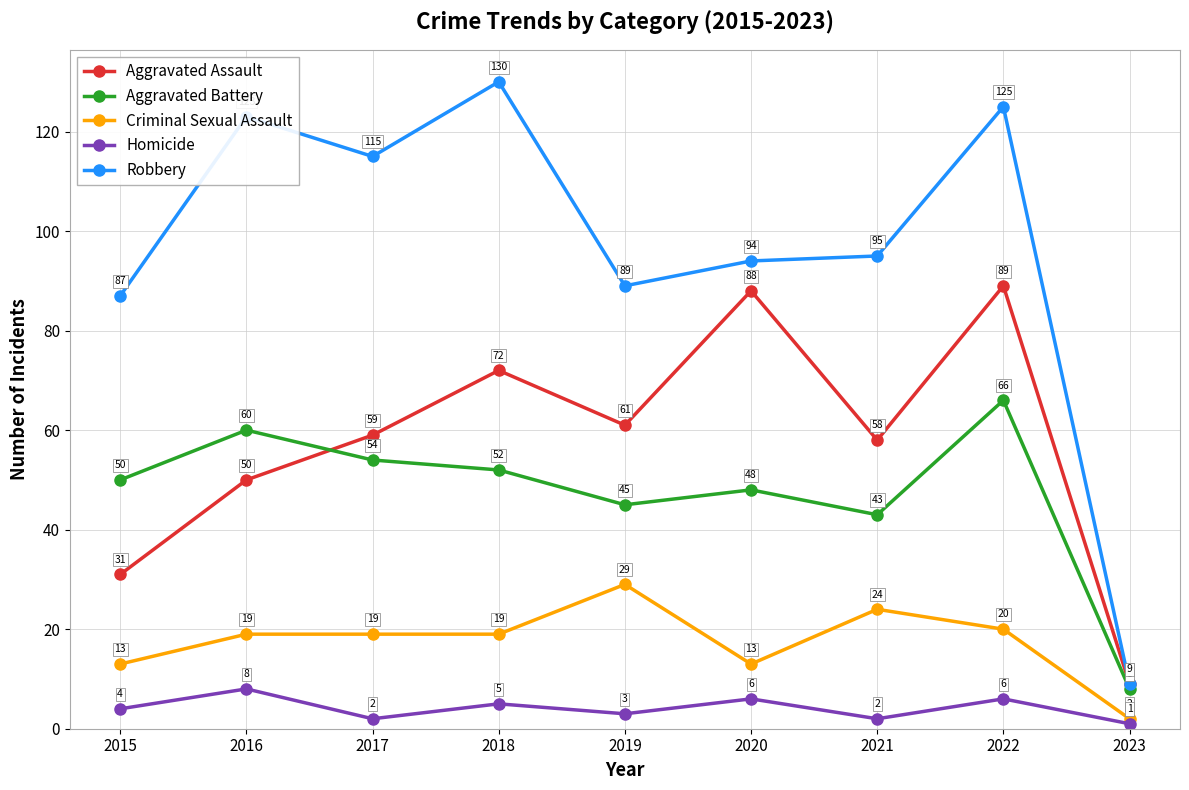

List the labels in order of Aggravated Assault value, smallest first.

2023, 2015, 2016, 2021, 2017, 2019, 2018, 2020, 2022